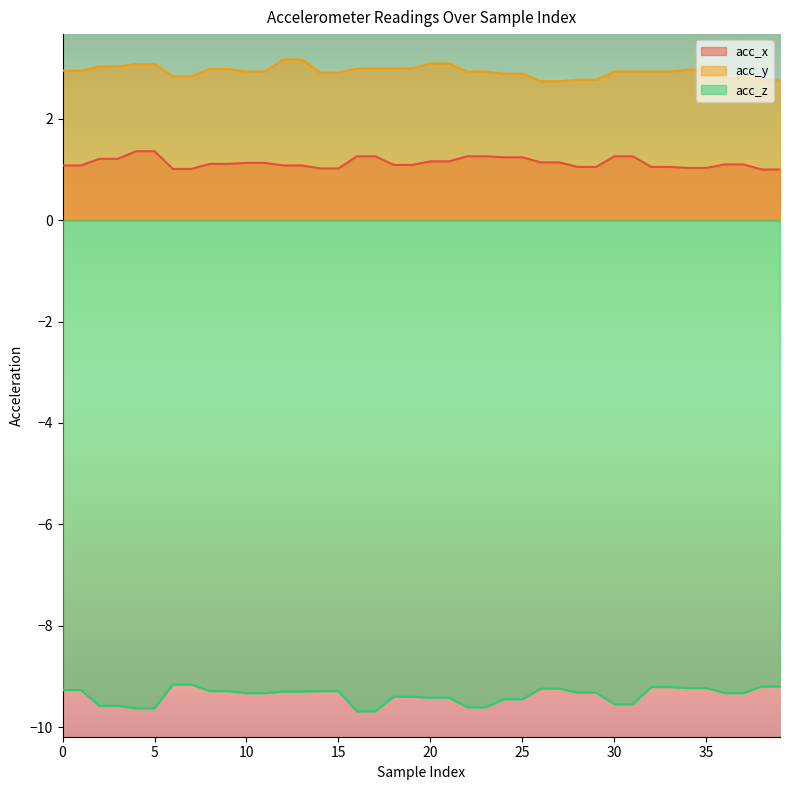

Is it true that acc_x equals 1.1 at 37?

True